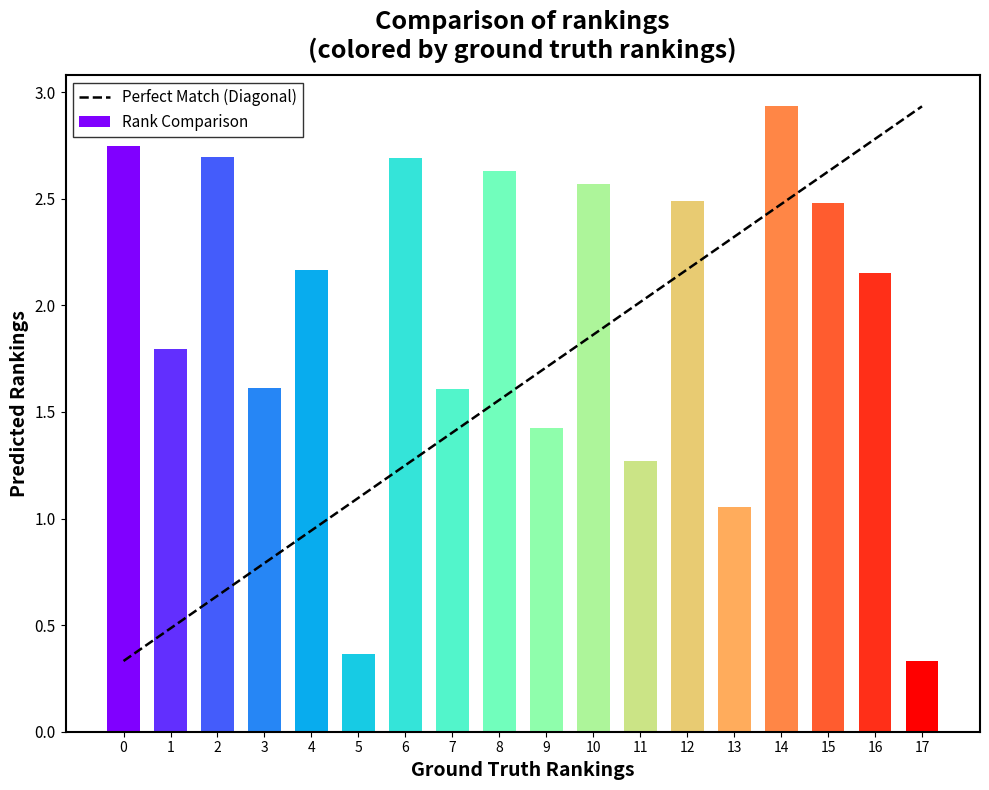

What is the change in value from 0 to 11?

-1.5